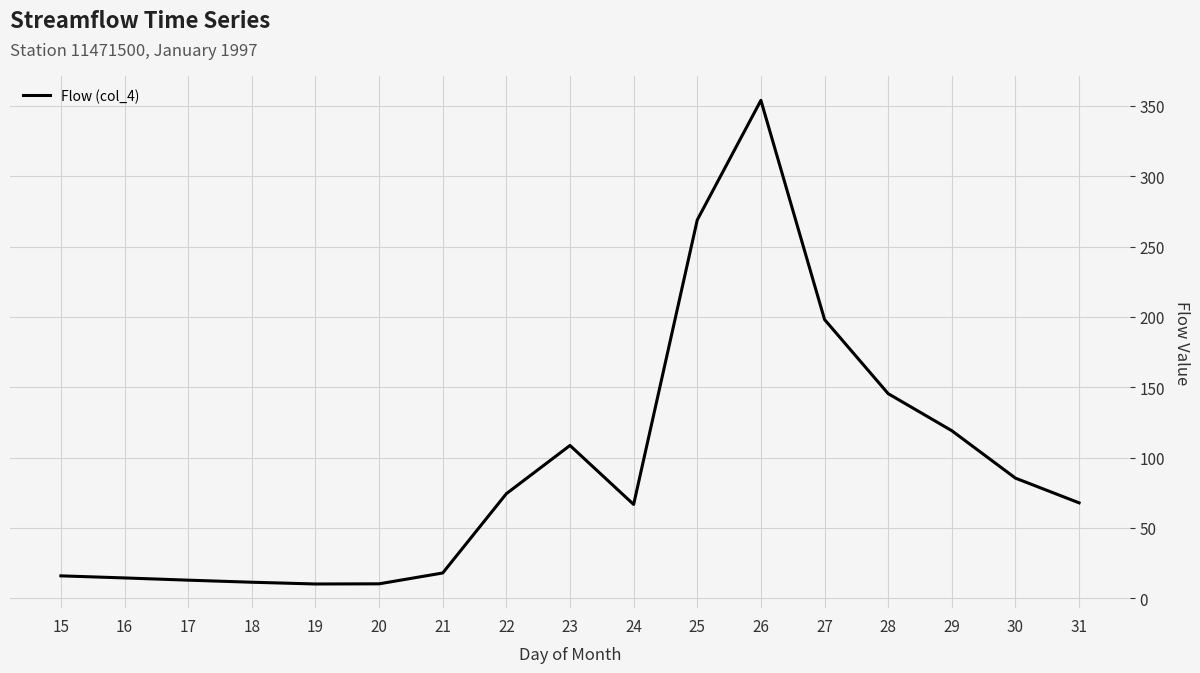

What is the greatest value displayed?

354.0